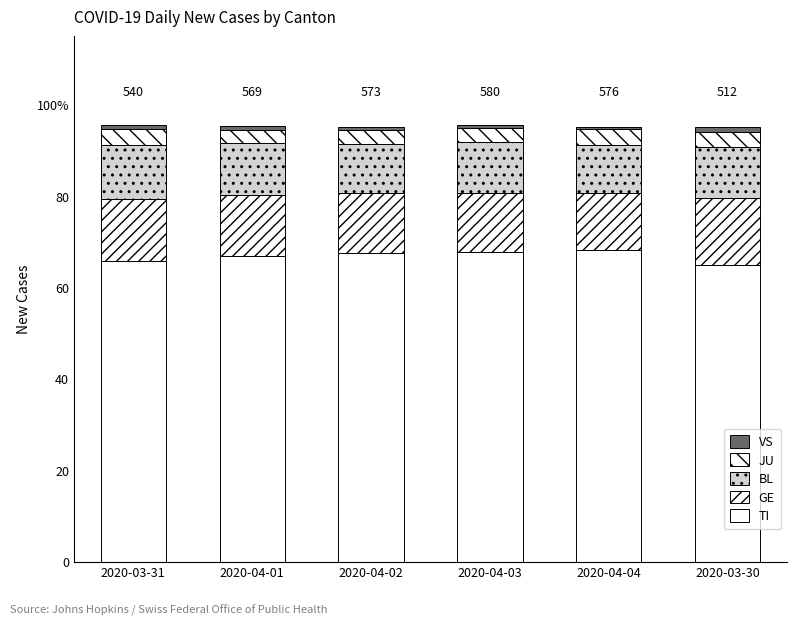

At which category is the sum across all series the highest?

2020-03-31